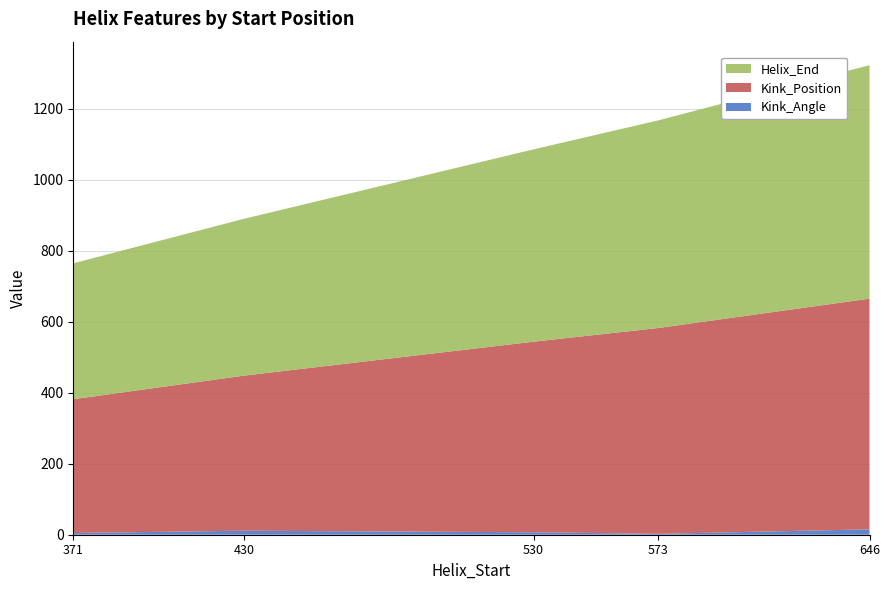

Reading left to right, what are all the values shown in this chart?

Helix_End: 383.0	442.0	542.0	585.0	658.0
Kink_Position: 377.0	437.0	537.0	580.0	650.0
Kink_Angle: 4.8	11.3	6.9	2.5	15.1